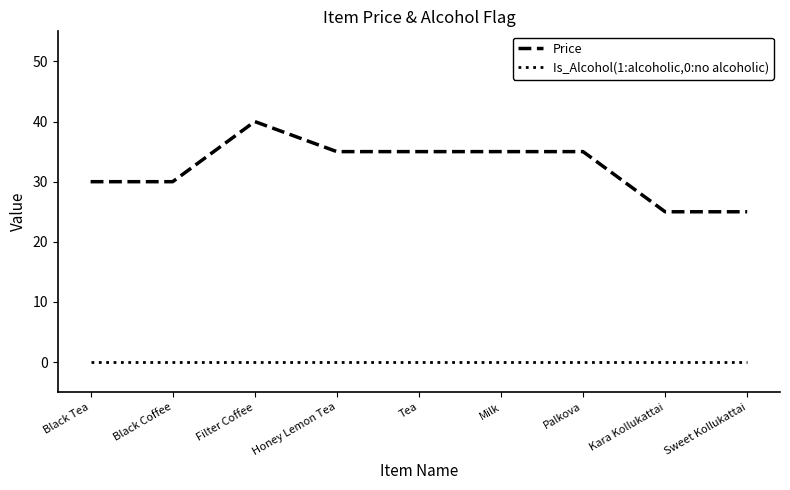

What is the difference between the highest and lowest values at Sweet Kollukattai?

25